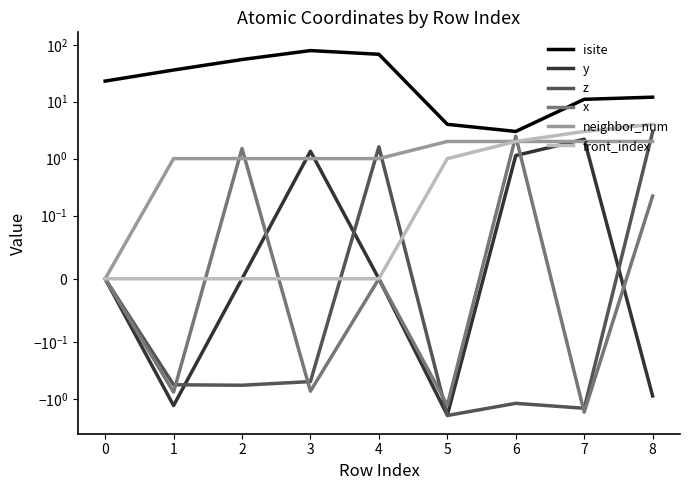

What is the difference between the maximum and minimum values in the x series?

4.2